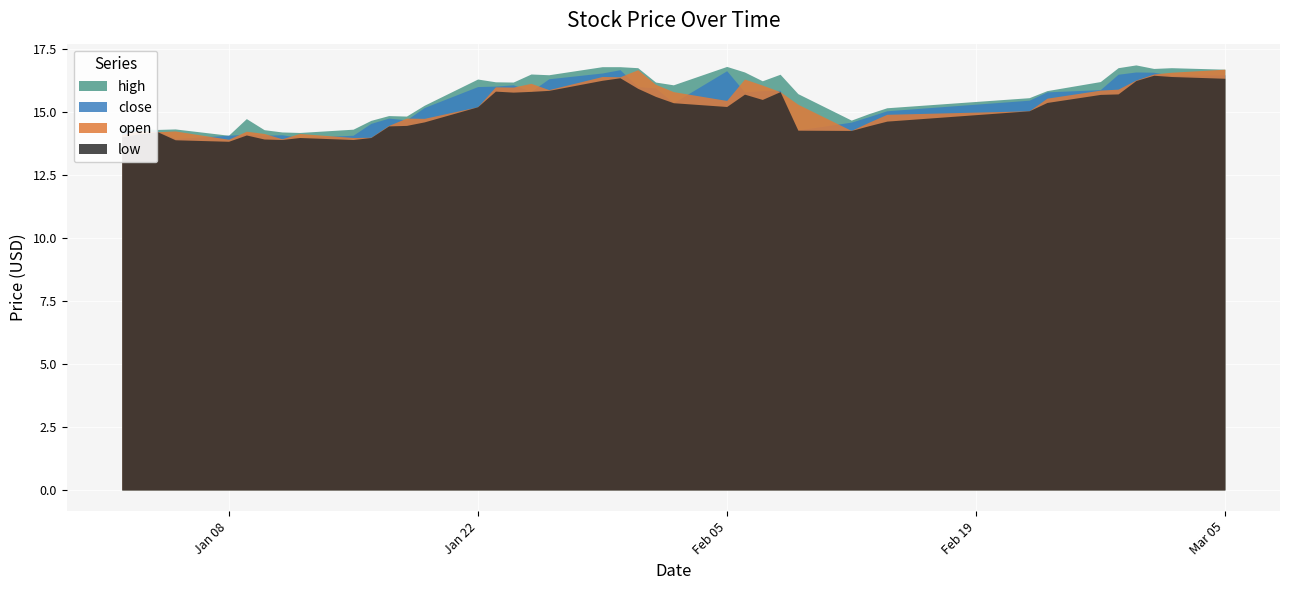

Is it true that high equals 16.7 at 2018-03-05?

True